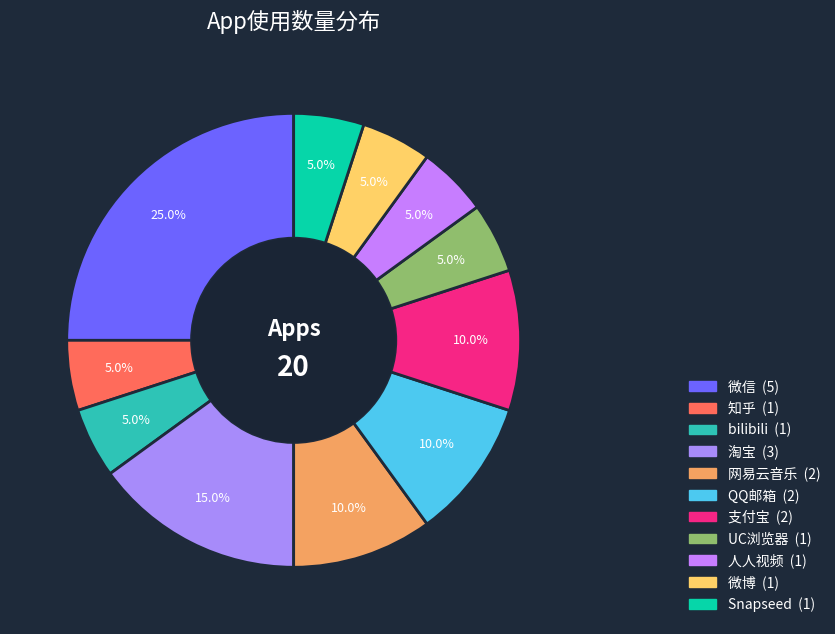

To the nearest percent, what is the average slice percentage?

9%